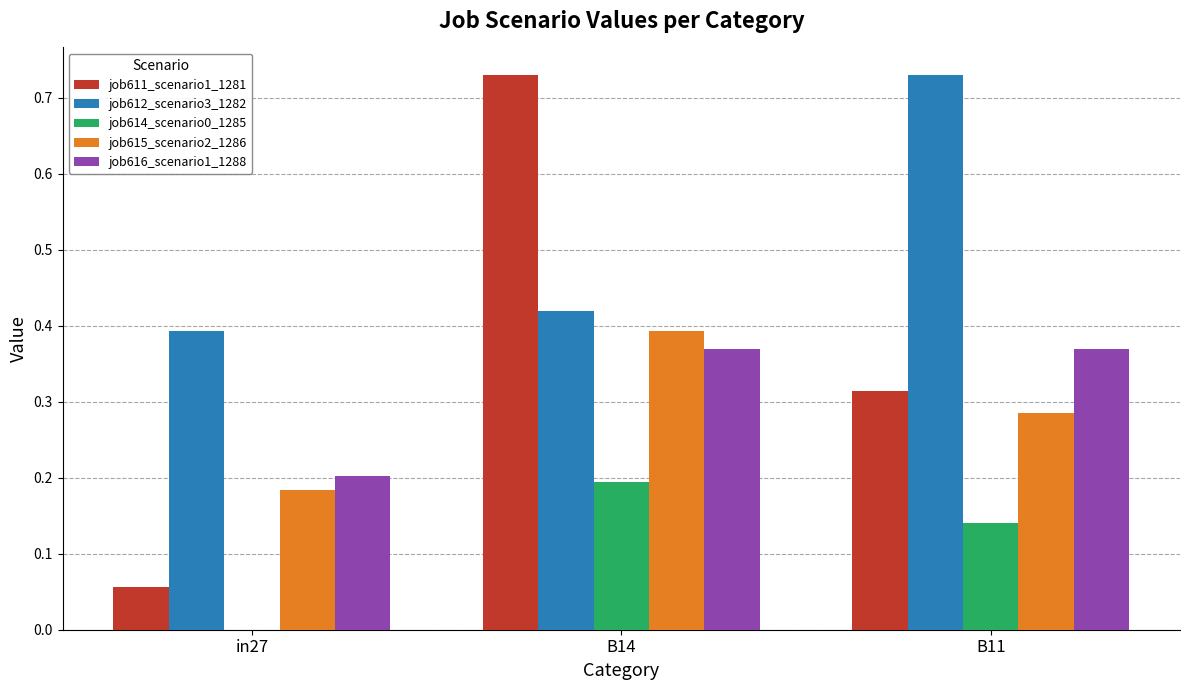

At which label does job614_scenario0_1285 reach its peak?

B14